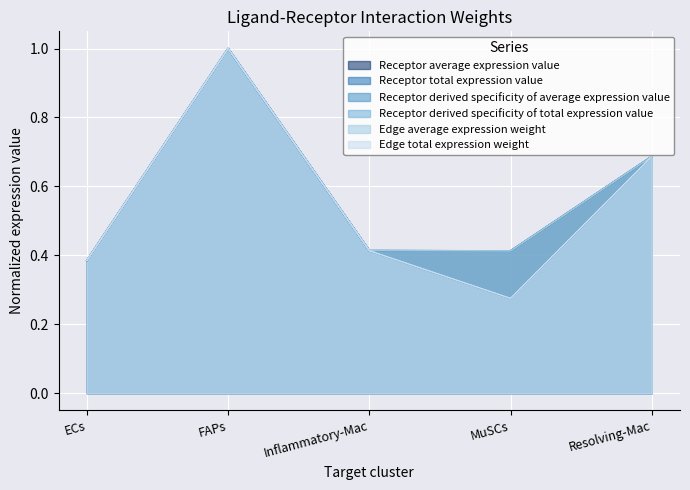

What is the approximate value of Receptor total expression value at MuSCs?

0.3